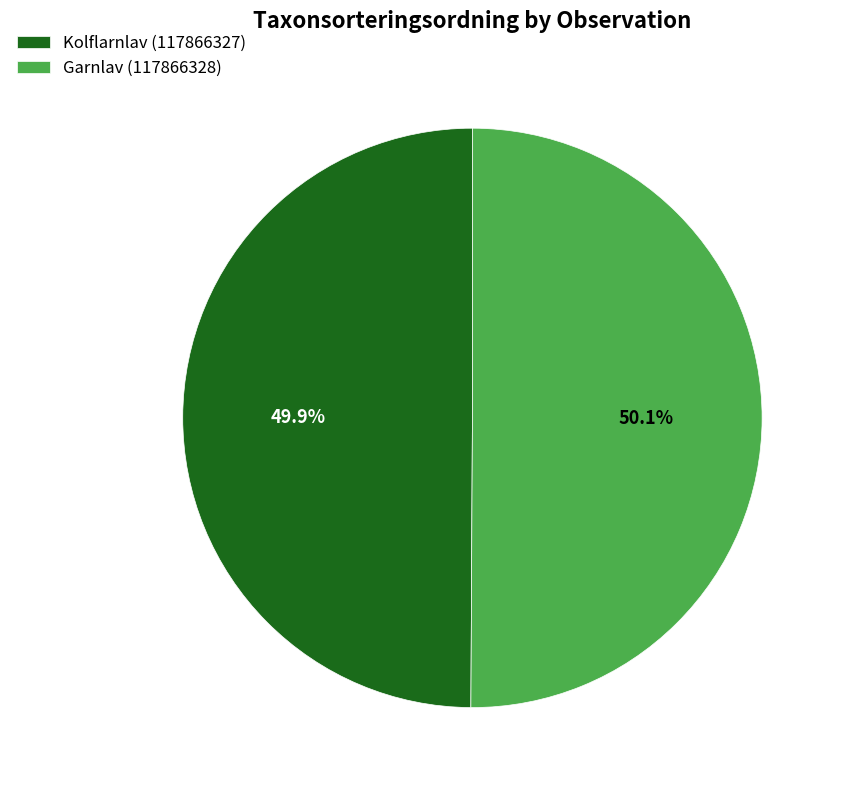

Does any single category account for the majority?

Yes